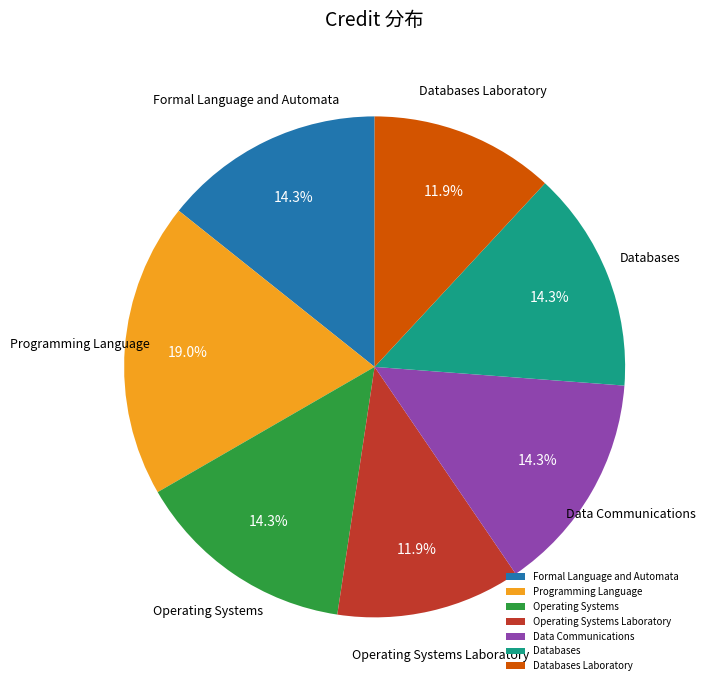

Does Programming Language account for over 50% of the chart?

No